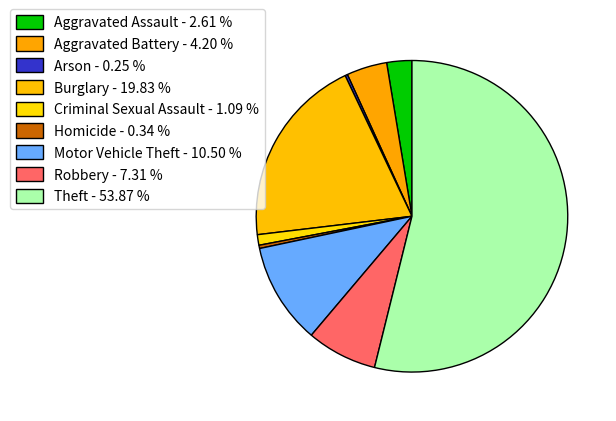

Is it true that Aggravated Battery is 4% of the pie?

True